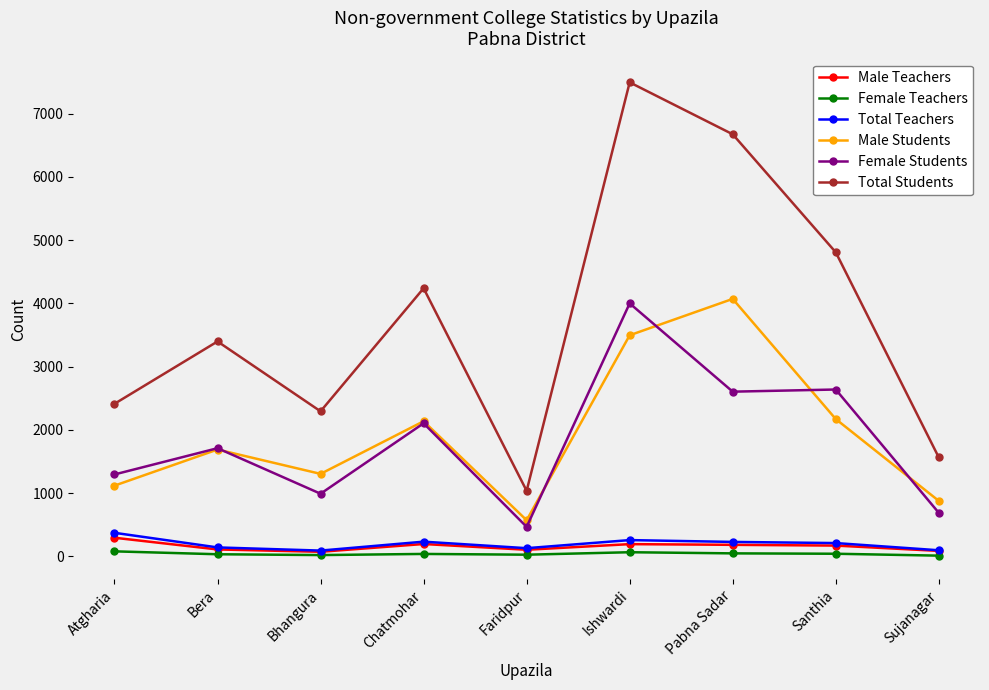

How many values in the Male Teachers series are below 169?

4